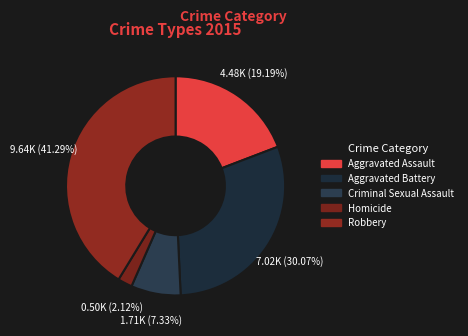

What percentage is the Aggravated Battery slice, to the nearest percent?

30%